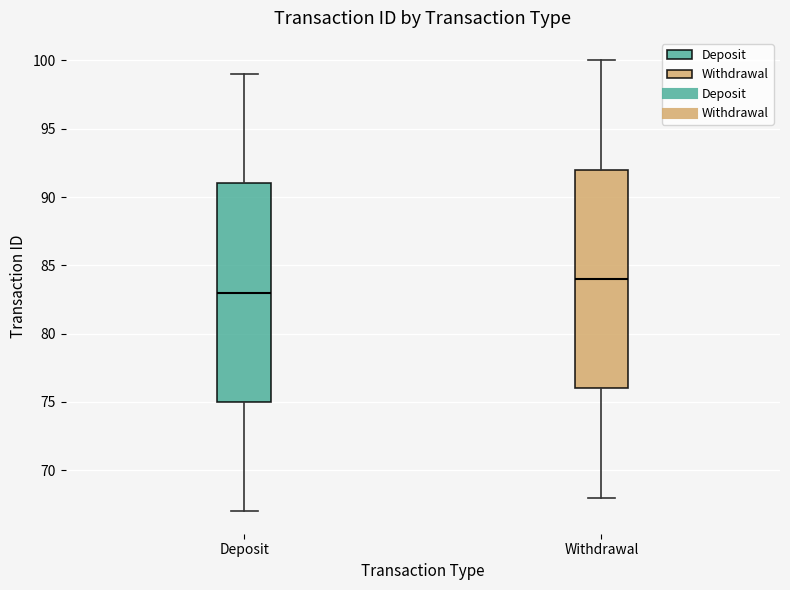

Which box has the lowest median line?

Deposit